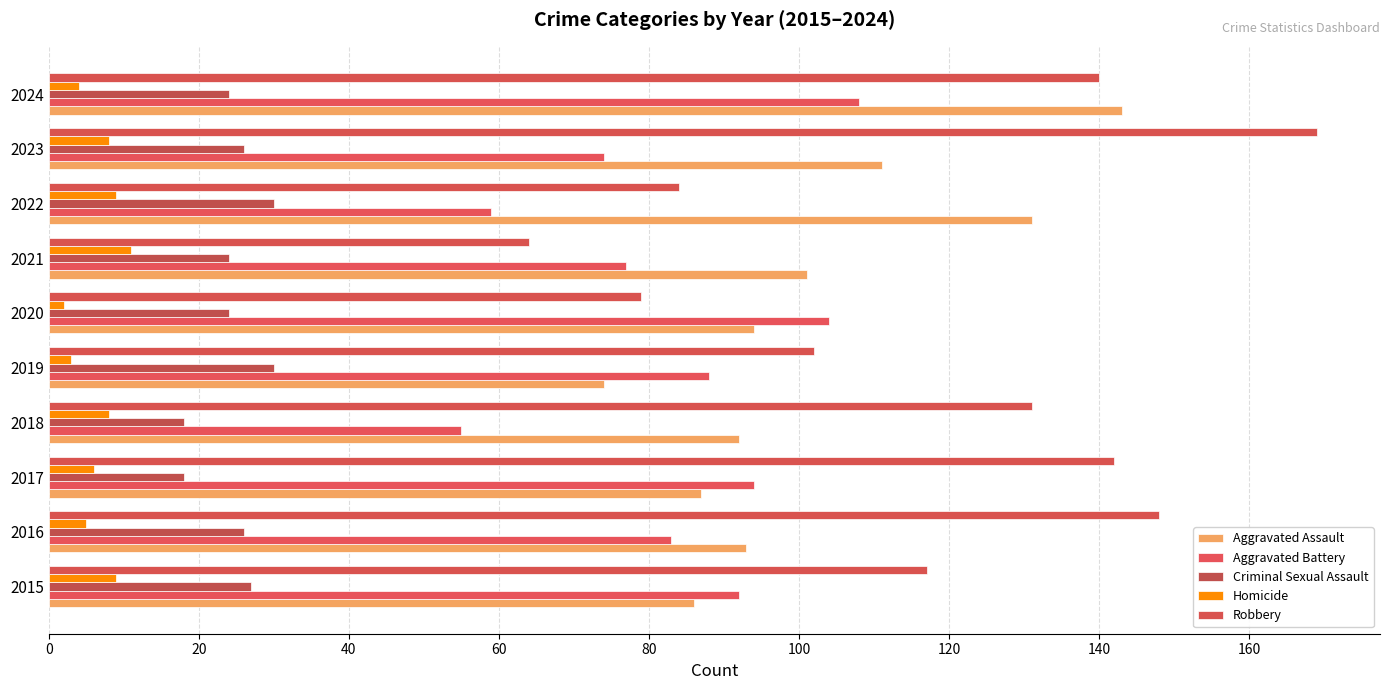

How many distinct data groups are displayed?

5